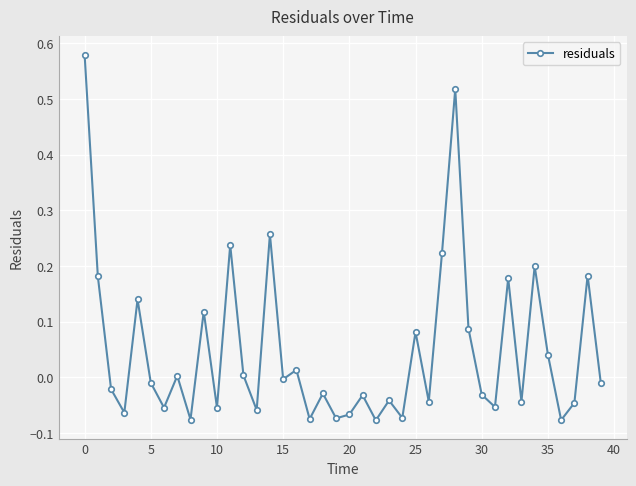

What is the sum of all values?

1.9